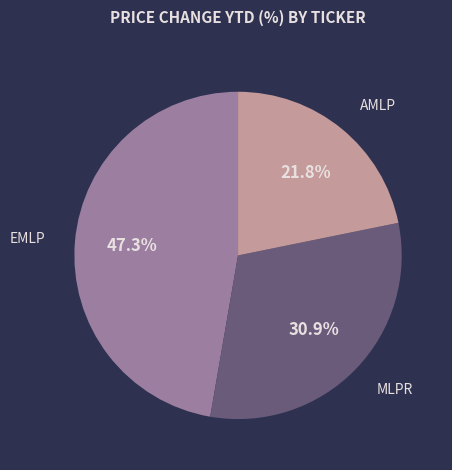

To the nearest percent, what is the average slice percentage?

33%